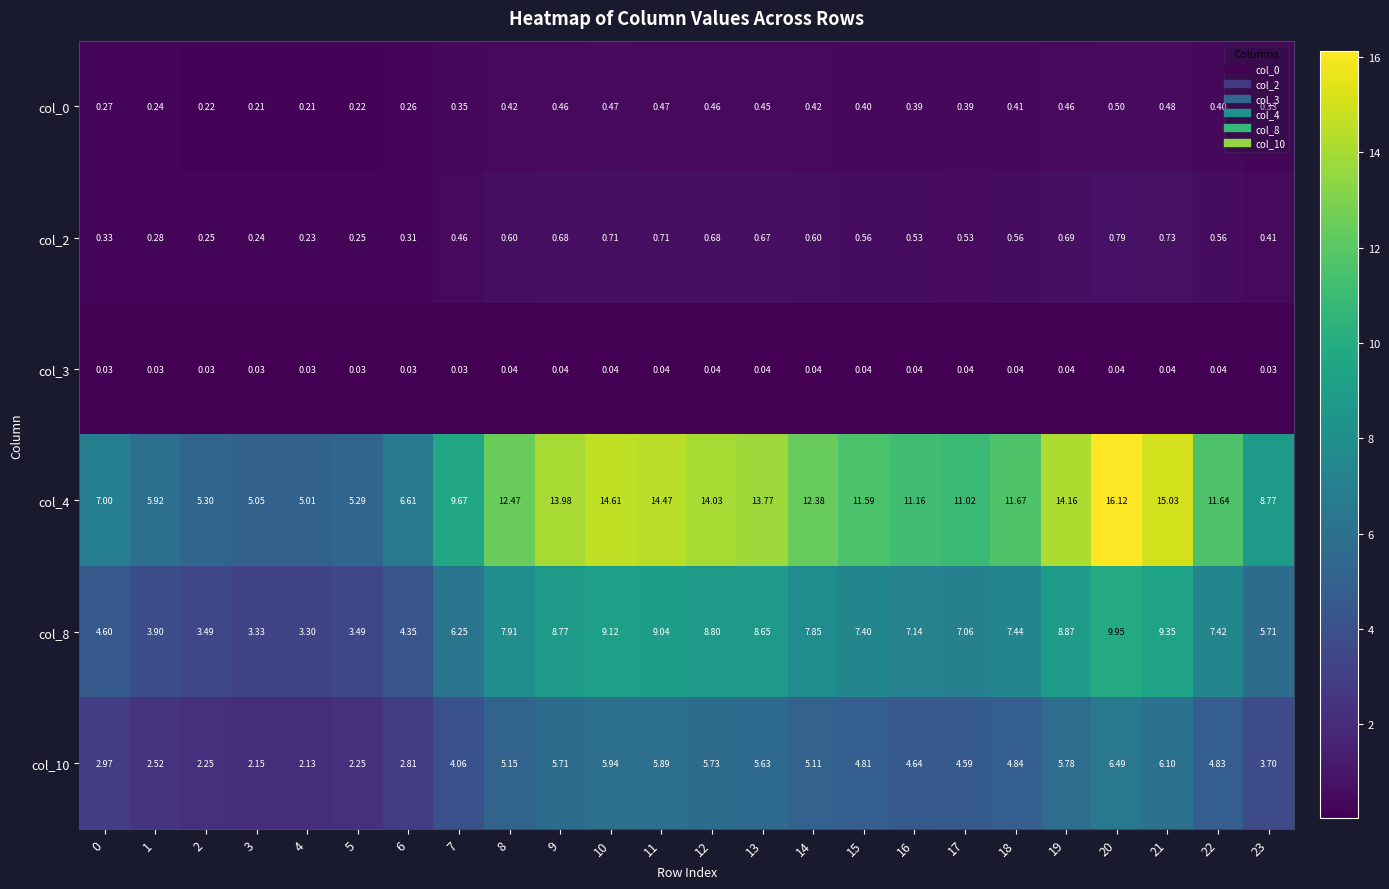

What is the difference between the highest and lowest values at 15?

11.6